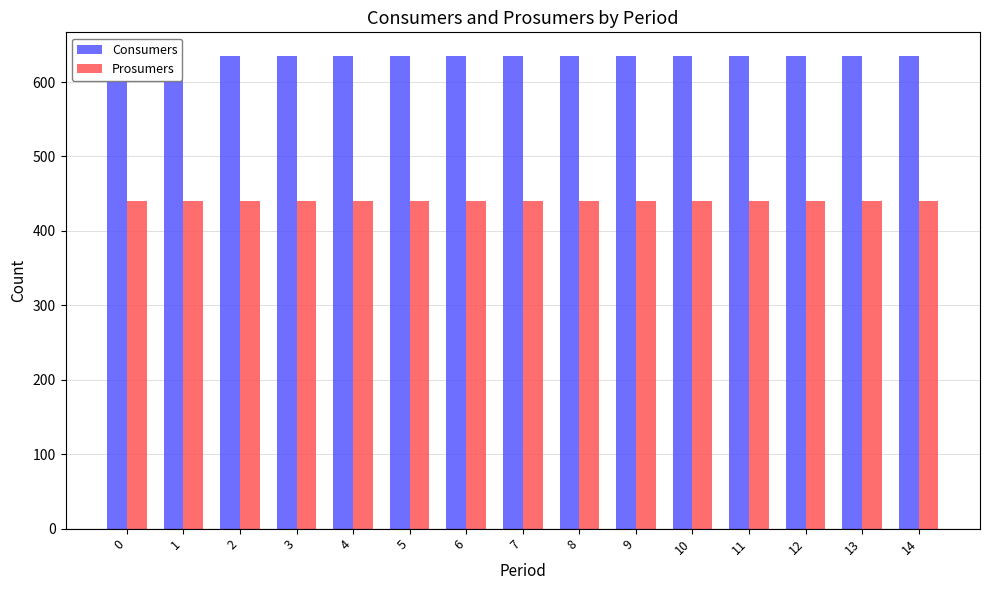

Rank the series by their maximum value, from lowest to highest.

Prosumers, Consumers